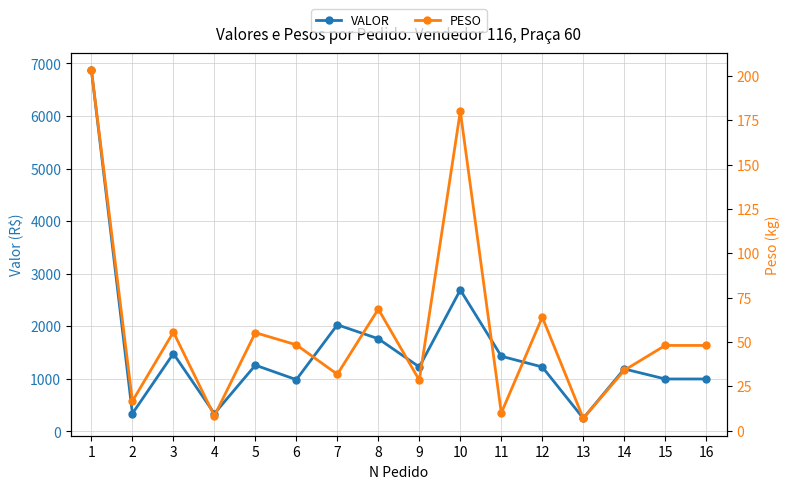

In VALOR, how many points are higher than both neighbors (excluding endpoints)?

5